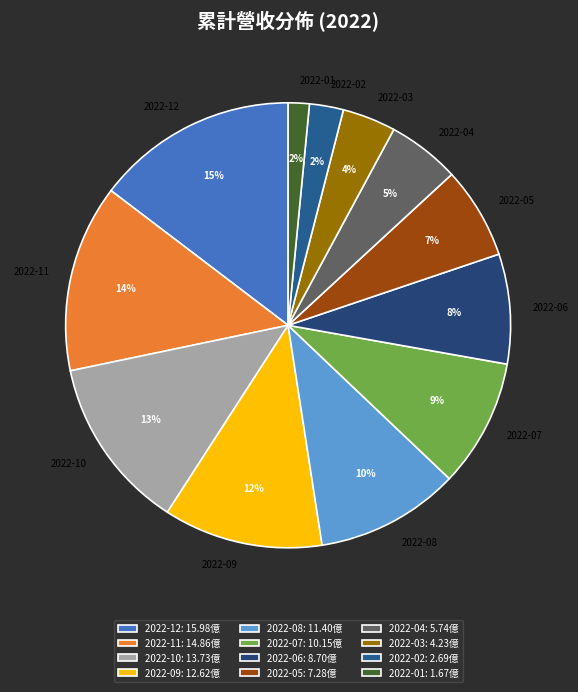

The 2022-11 slice represents 14% of the pie. True or false?

True